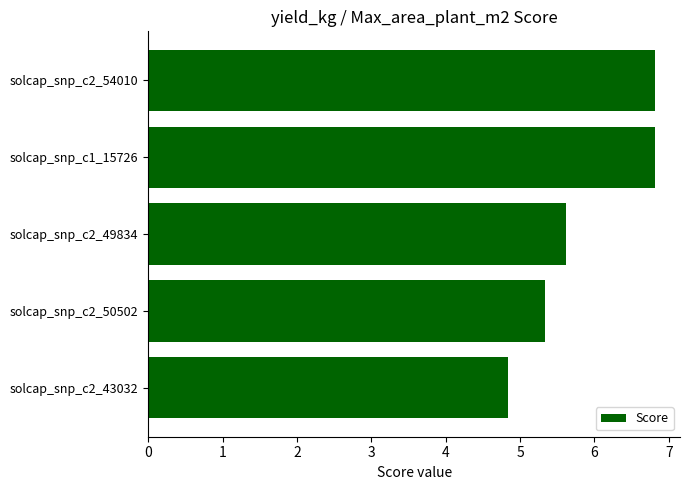

The value at solcap_snp_c2_43032 is 1.1. True or false?

False